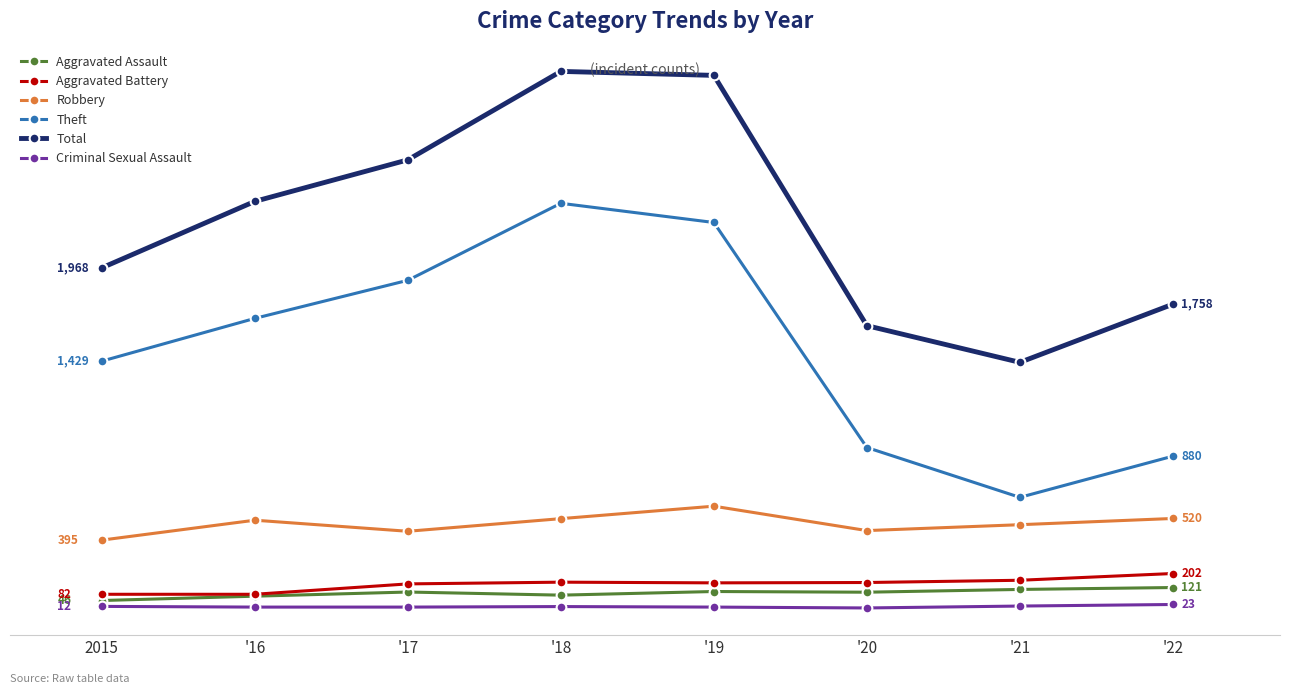

Where is the first local minimum for Robbery?

'17